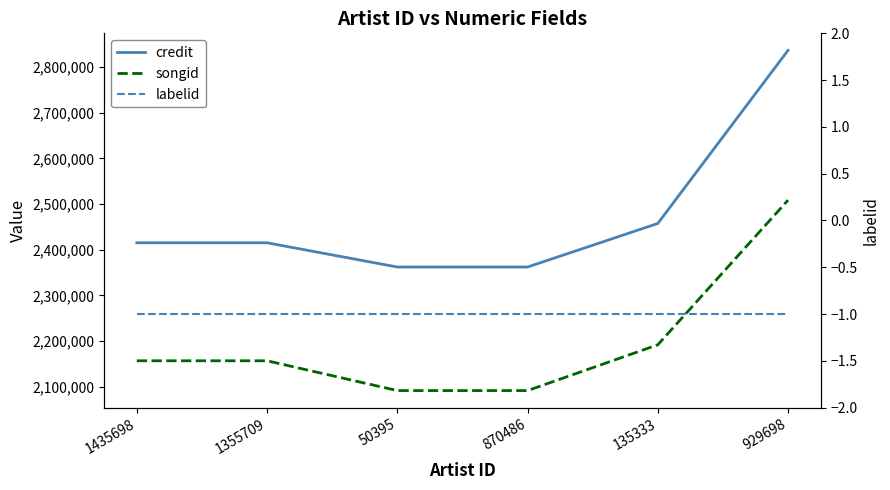

What is the minimum value shown in the chart?

-1